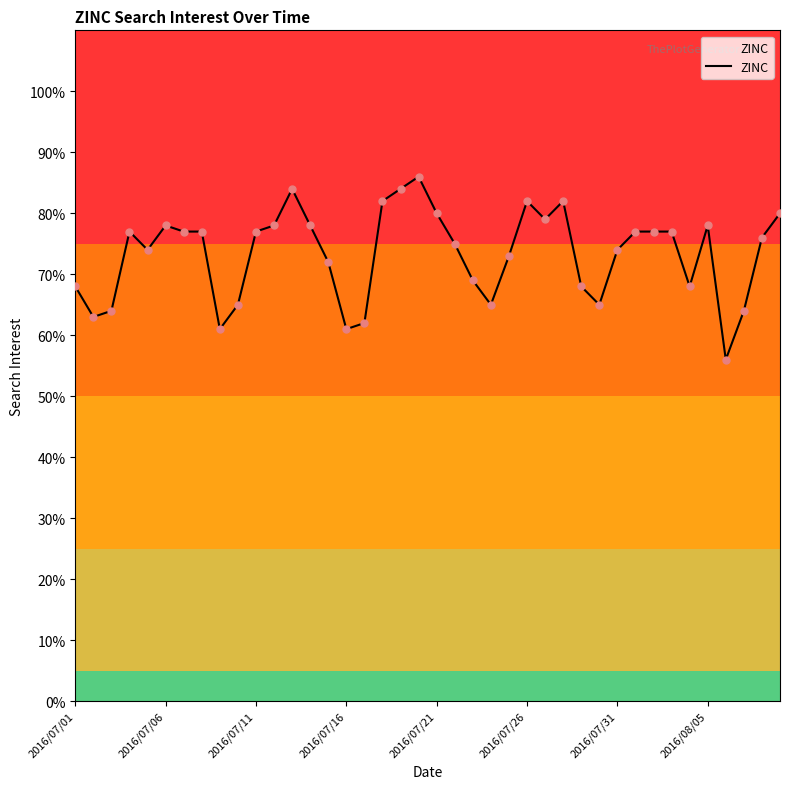

What is the maximum value shown in the chart?

86